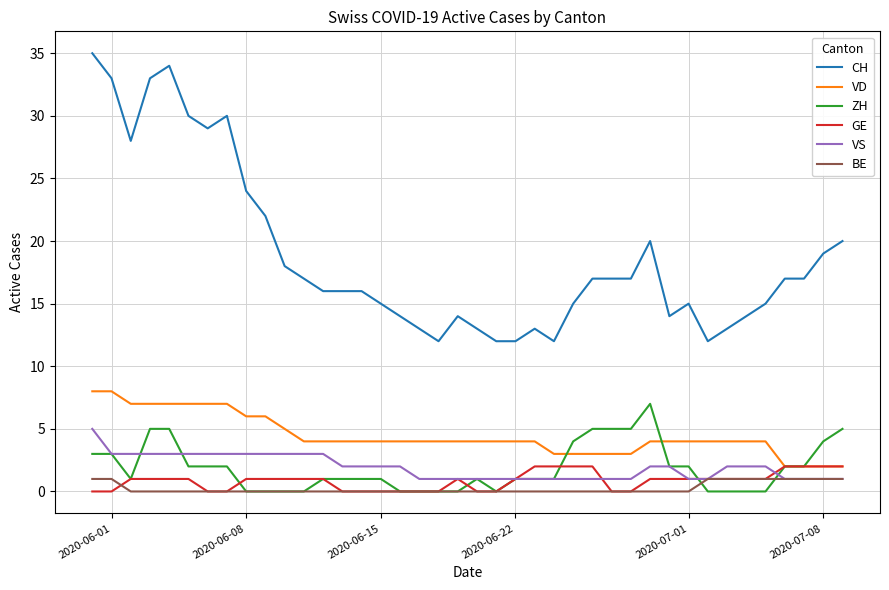

Which series has the largest total across all categories?

CH